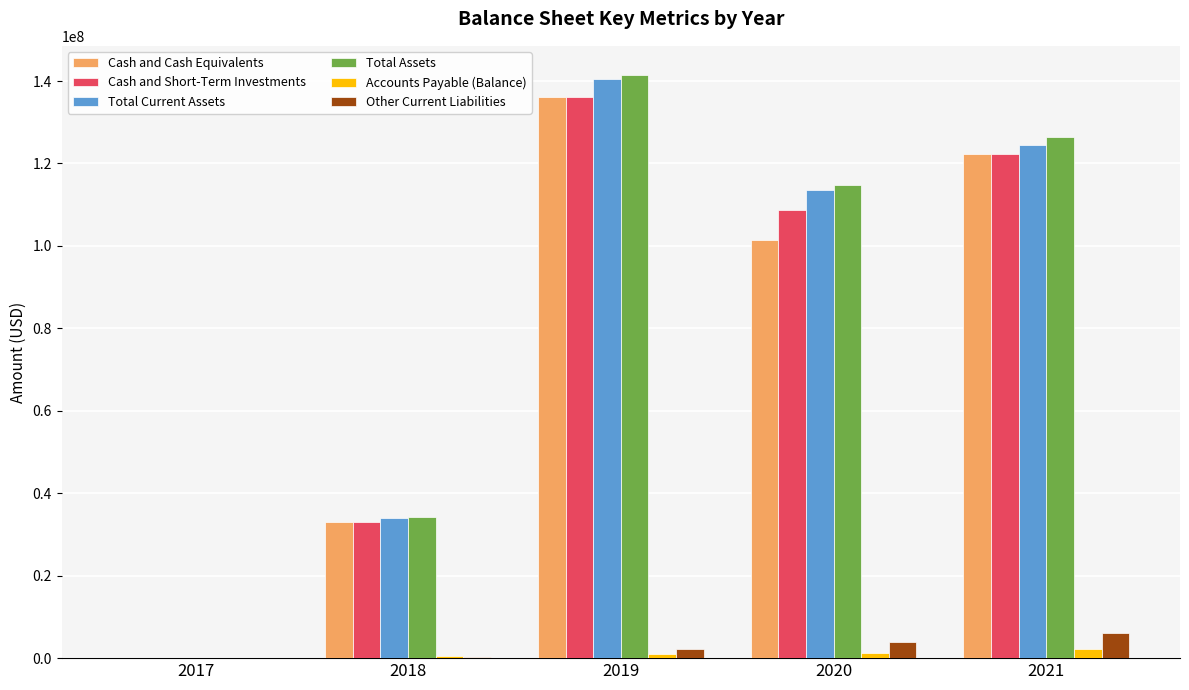

What is the average value of the Other Current Liabilities series?

2522400